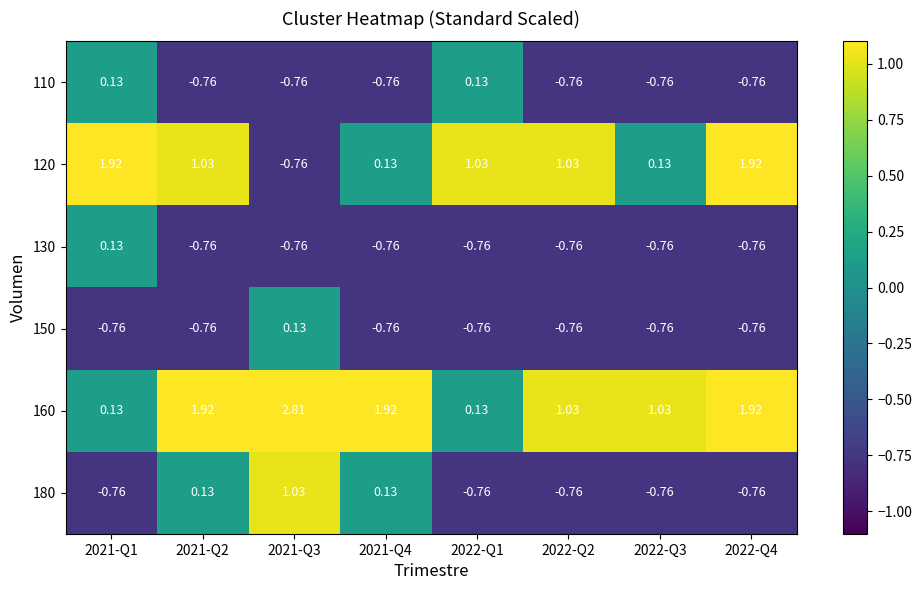

Is the value of 120 at 2022-Q4 greater than the value of 160 at 2021-Q1?

Yes